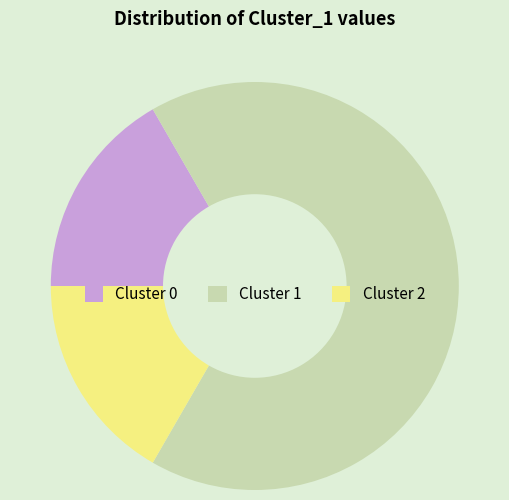

Is it true that Cluster 2 is 11% of the pie?

False